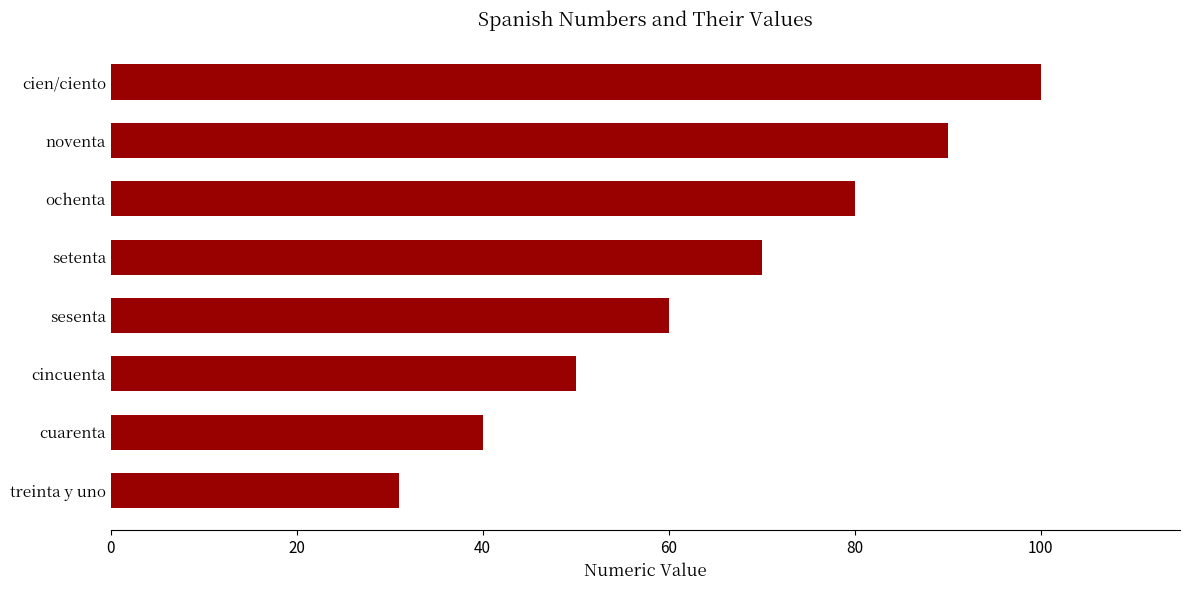

Rank the categories by value from lowest to highest.

treinta y uno, cuarenta, cincuenta, sesenta, setenta, ochenta, noventa, cien/ciento